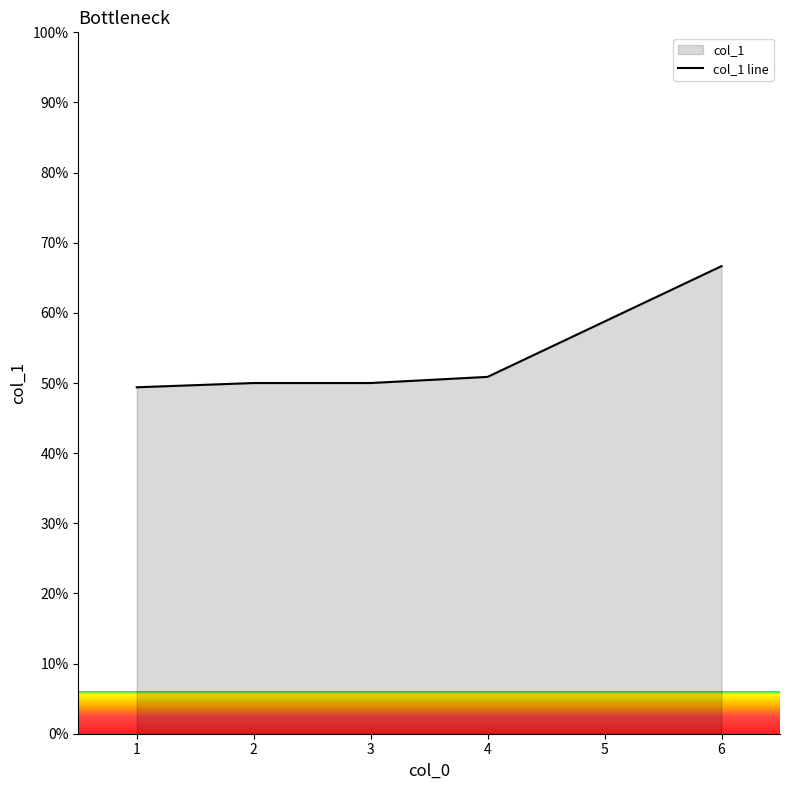

What is the difference between the maximum and minimum values?

17.3